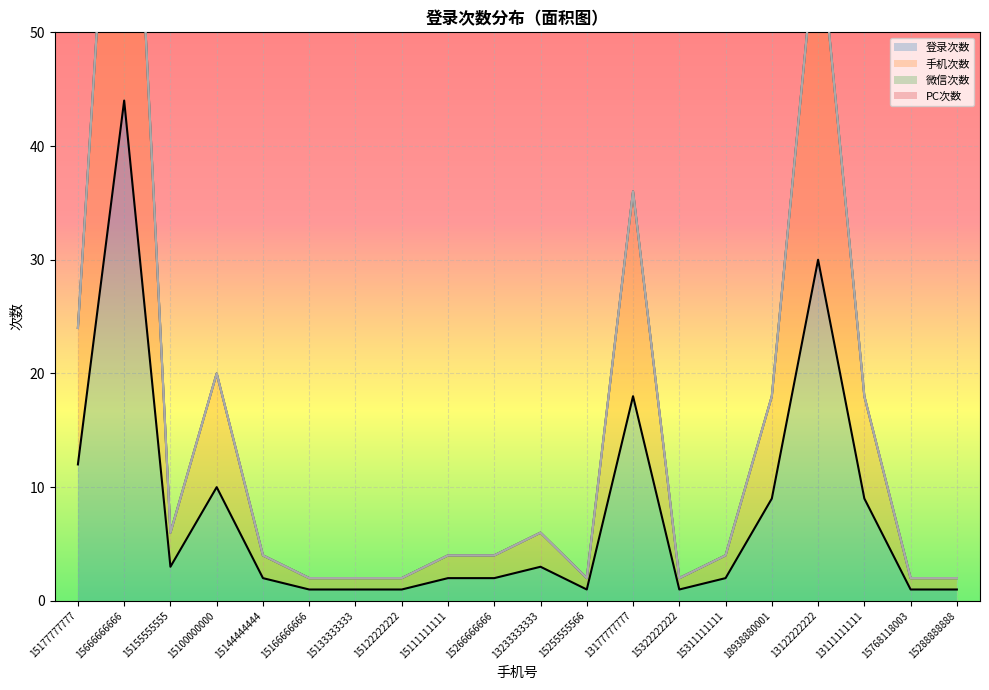

True or false: 手机次数 and 登录次数 cross at least once.

False